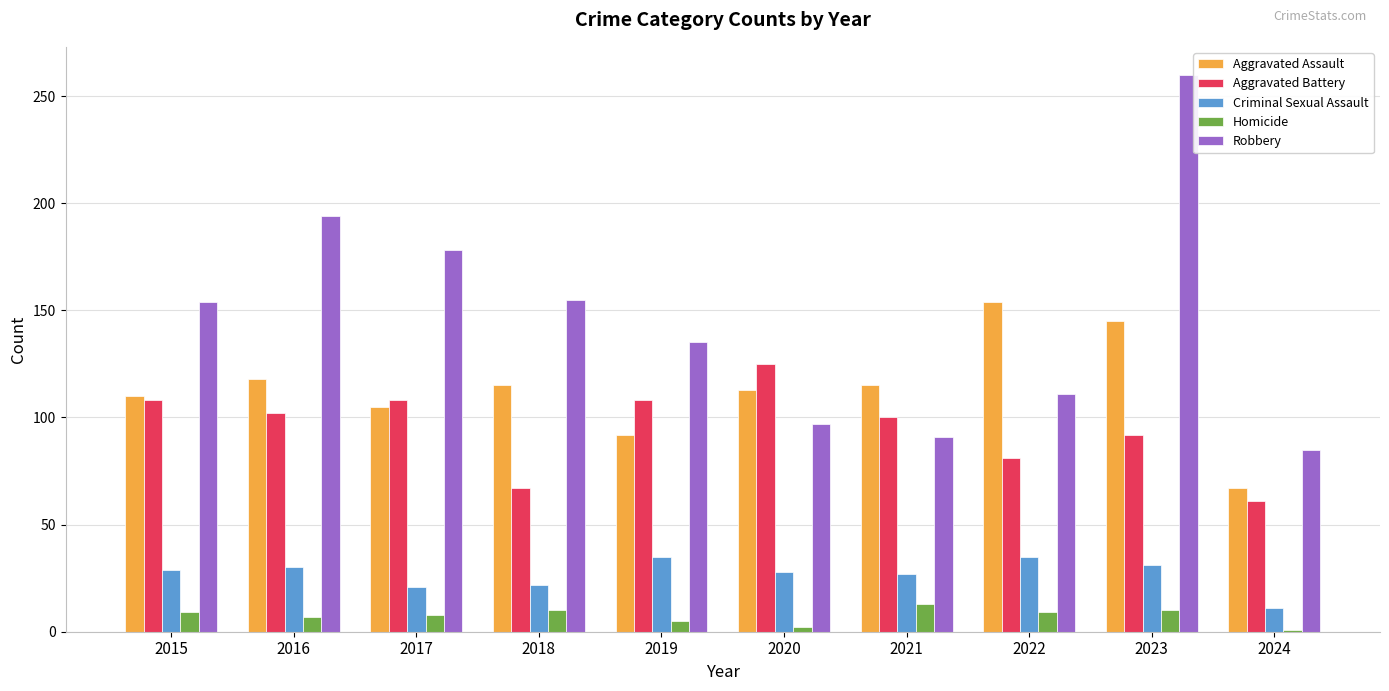

Are the bars grouped side by side (vs. stacked)?

Yes